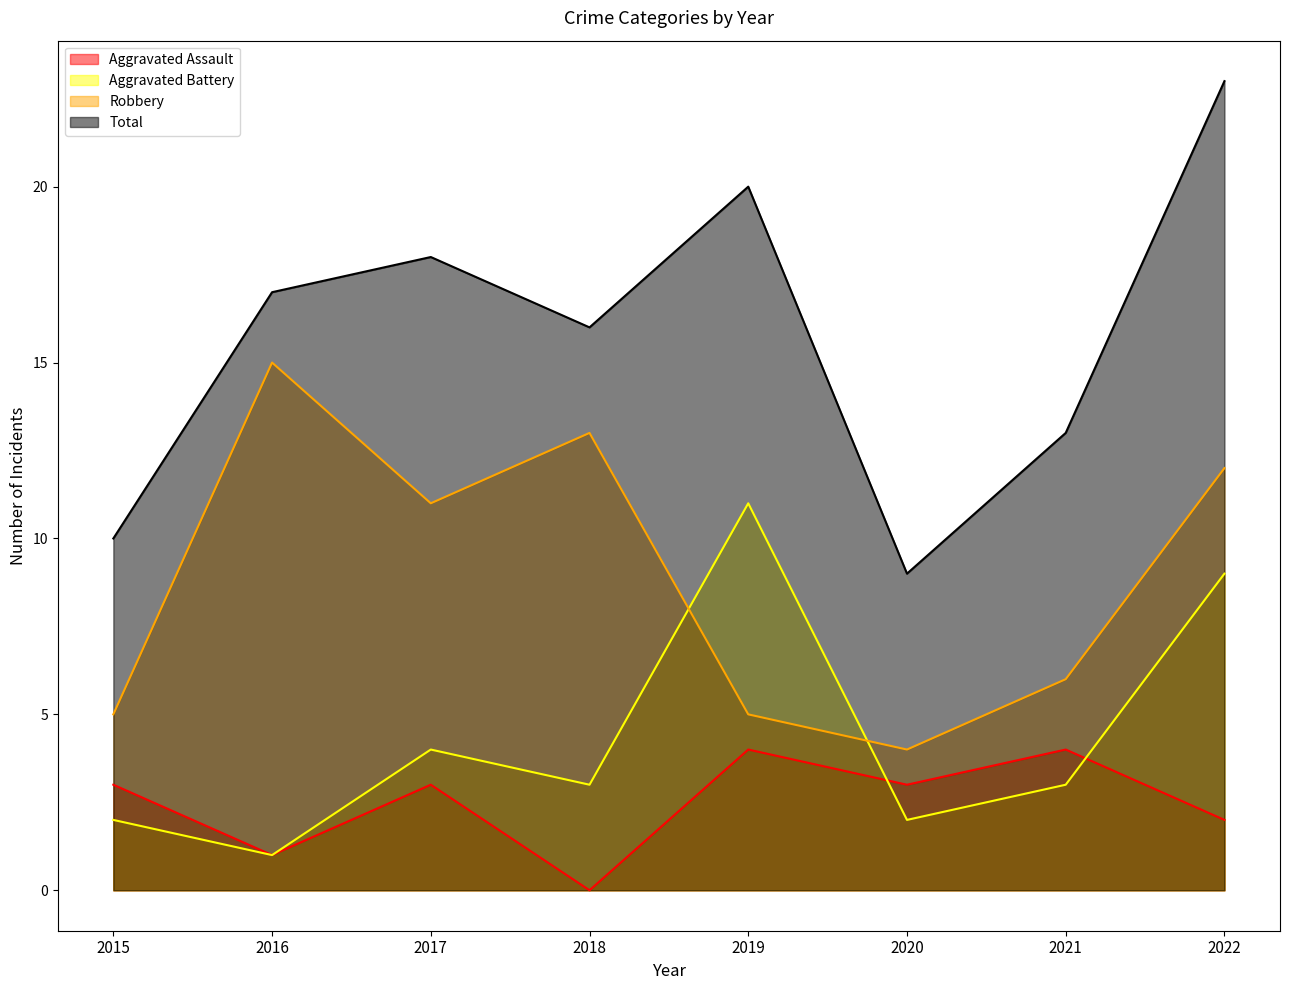

Reading left to right, what are all the values shown in this chart?

Aggravated Assault: 3	1	3	0	4	3	4	2
Aggravated Battery: 2	1	4	3	11	2	3	9
Robbery: 5	15	11	13	5	4	6	12
Total: 10	17	18	16	20	9	13	23